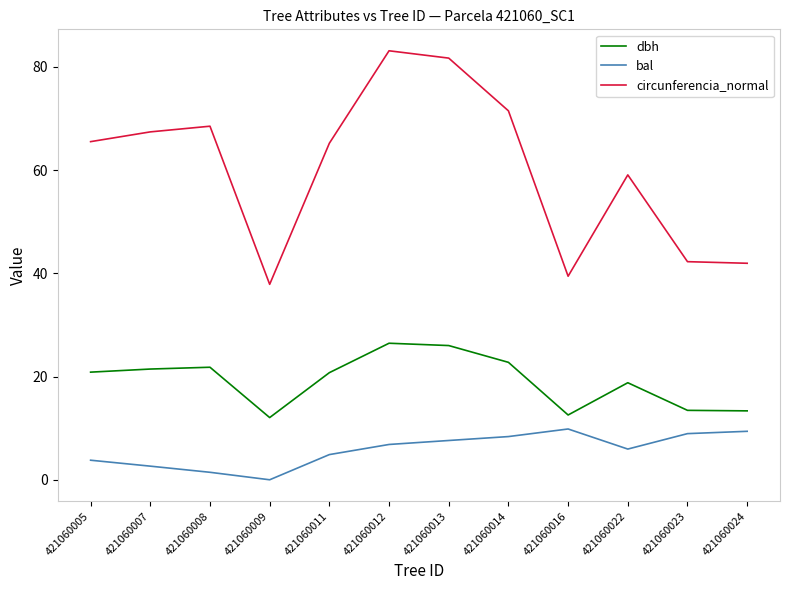

What is the highest value of the bal series?

9.8